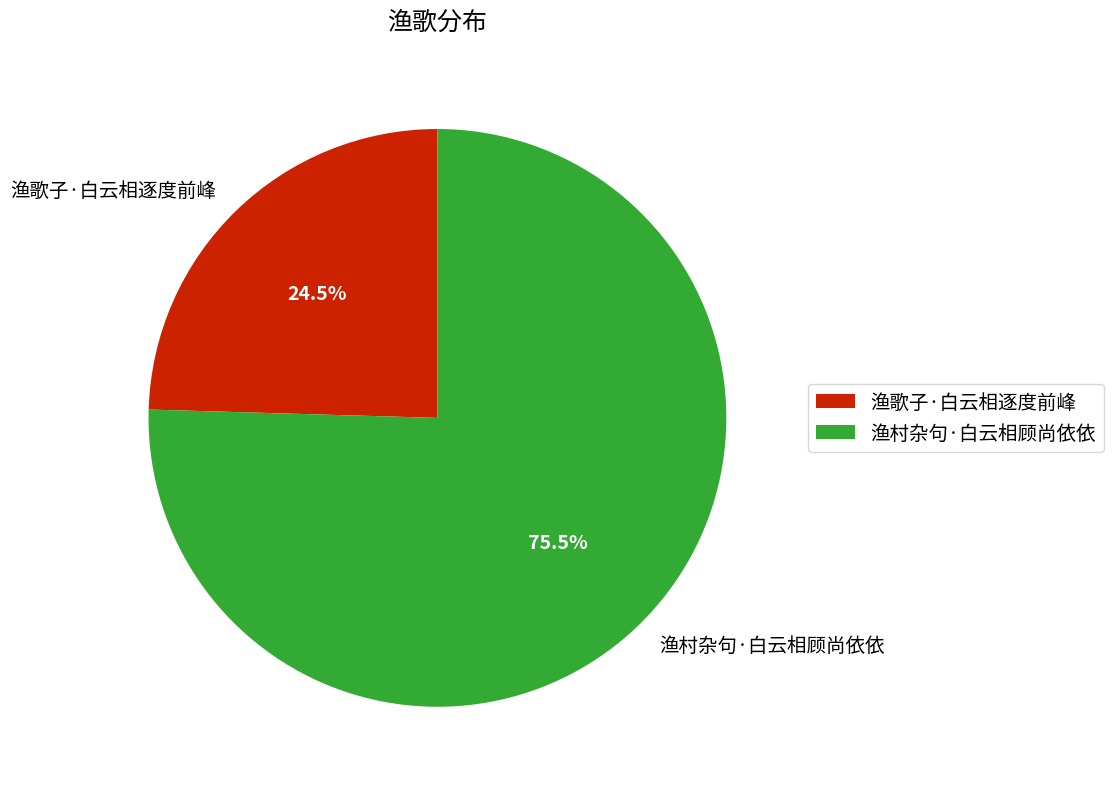

Count the number of slices in the pie.

2